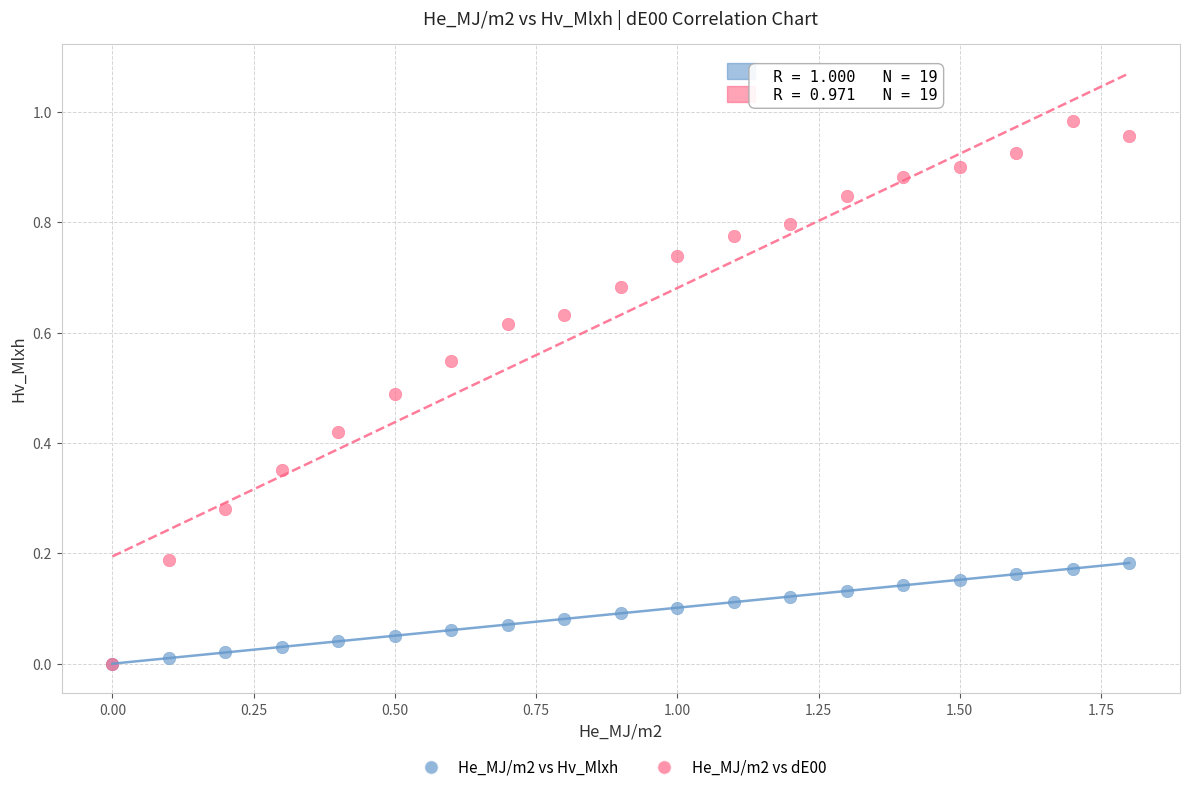

Which series contains the highest Y value?

He_MJ/m2 vs dE00